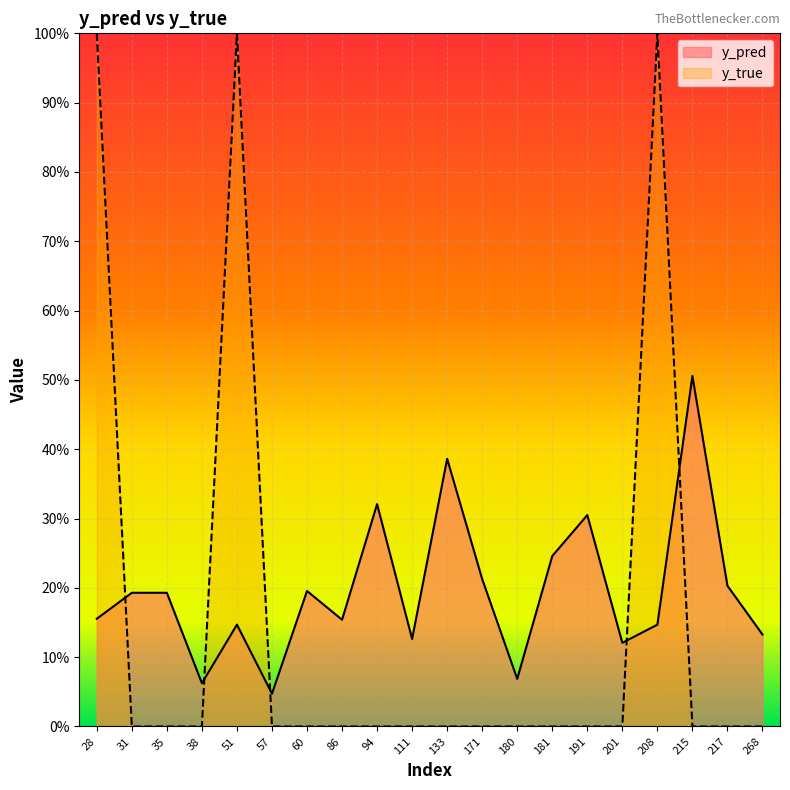

Which series has the largest range (max minus min)?

y_true